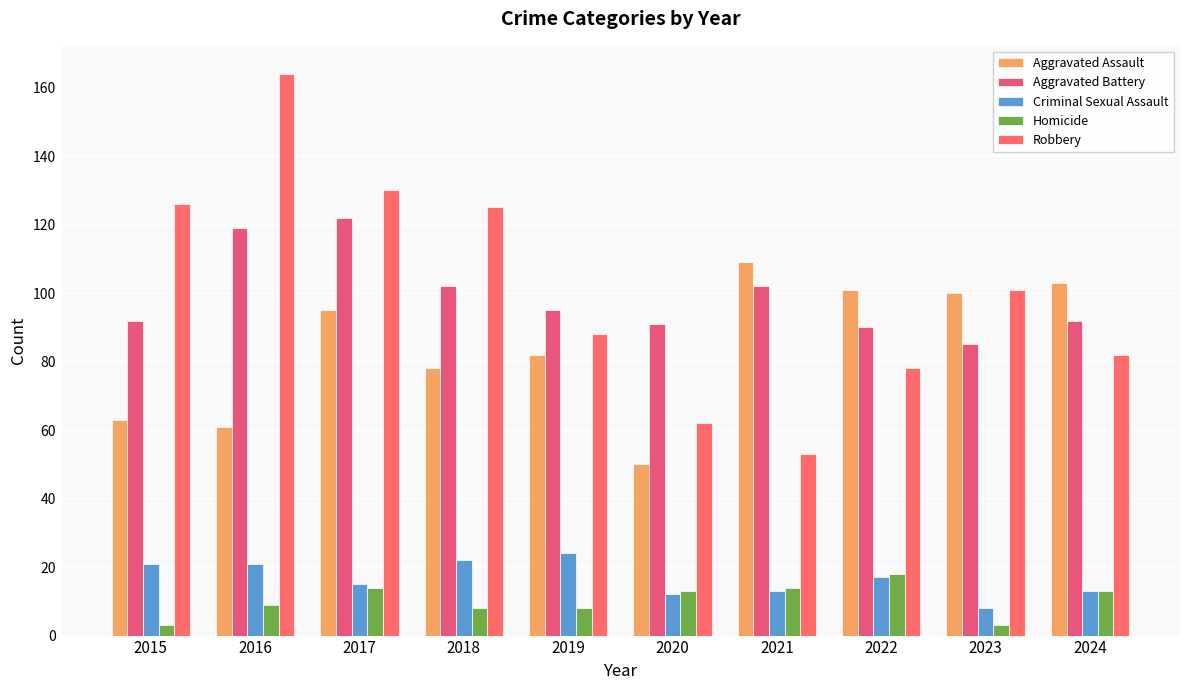

What is the value of the Aggravated Battery bar at the 6th from the left?

91